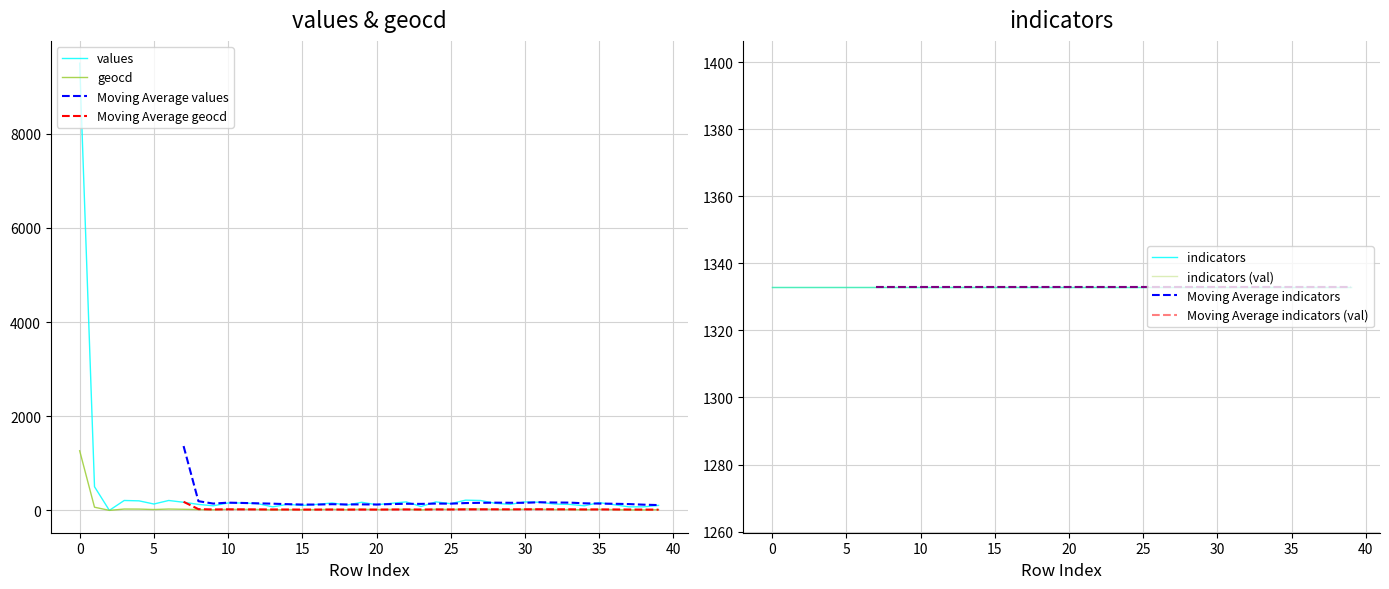

What is the difference between the second highest and second lowest values in the geocd series?

57